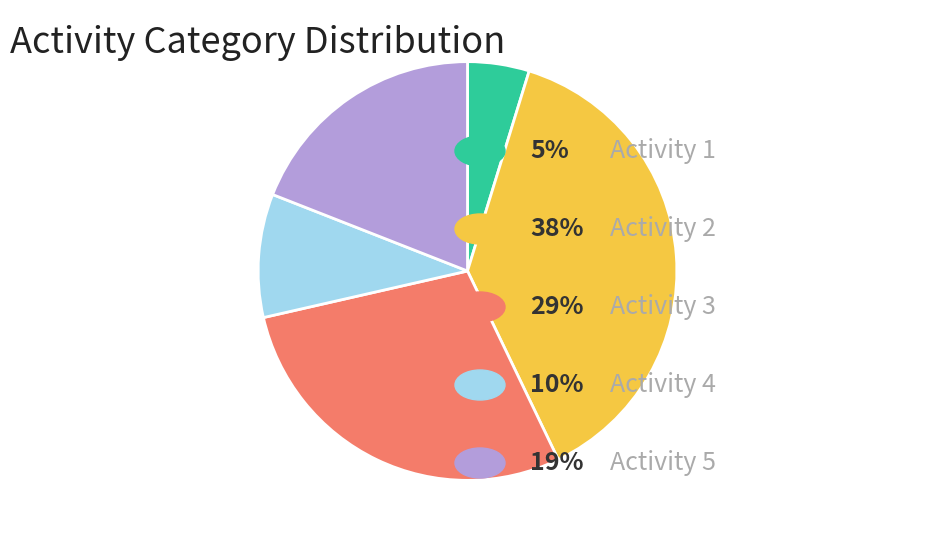

Does any single category account for the majority?

No